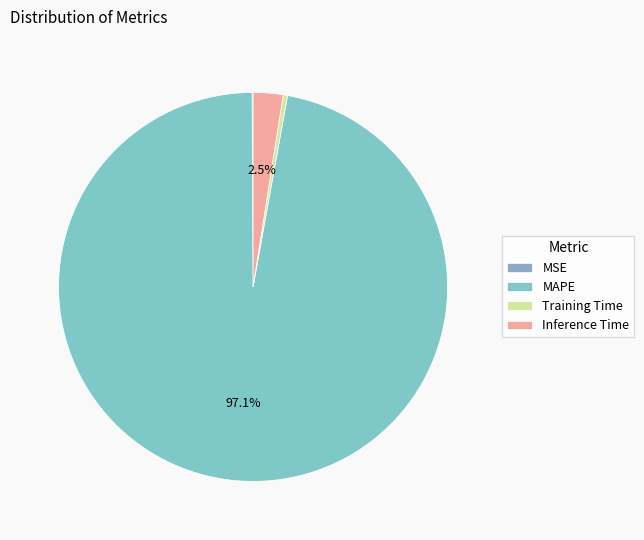

To the nearest percent, what portion does Inference Time represent?

2%